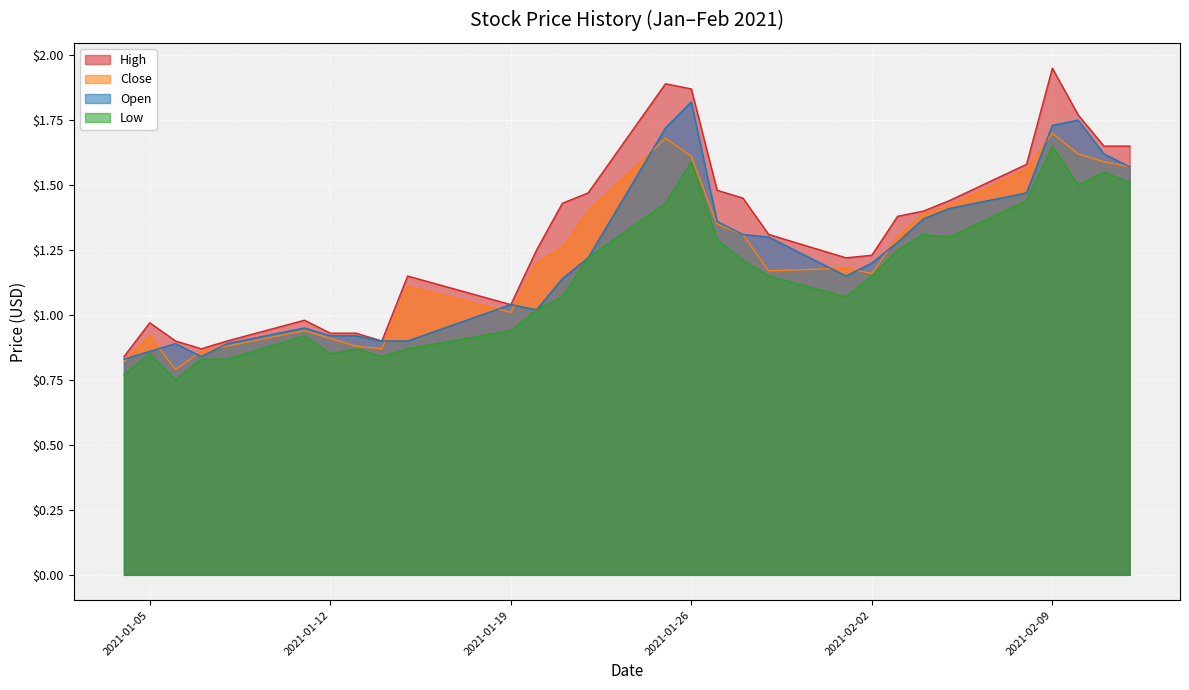

True or false: Close and Open intersect in this chart.

True